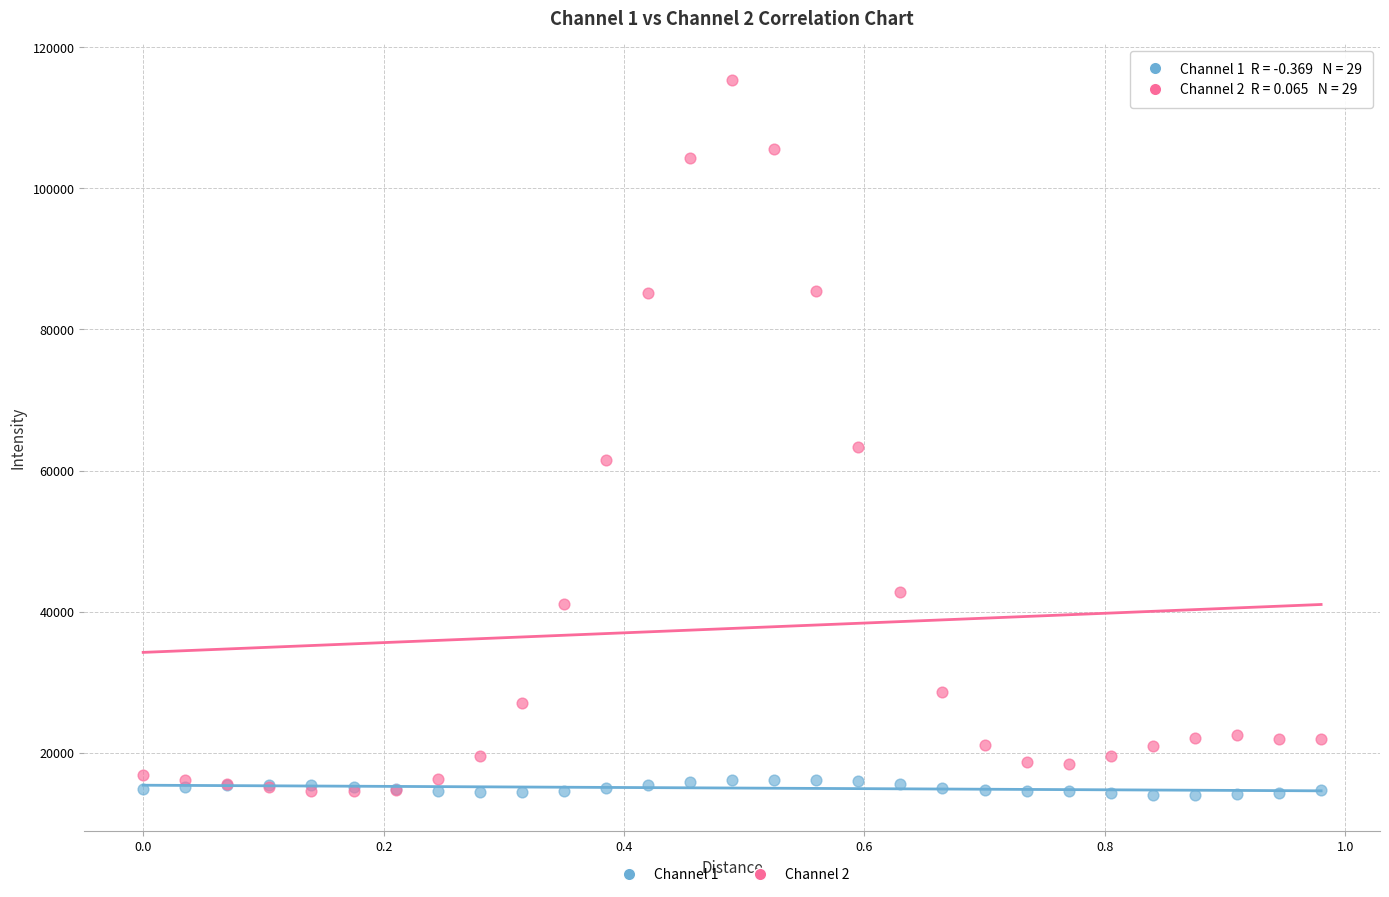

Which series contains the highest Y value?

Channel 2